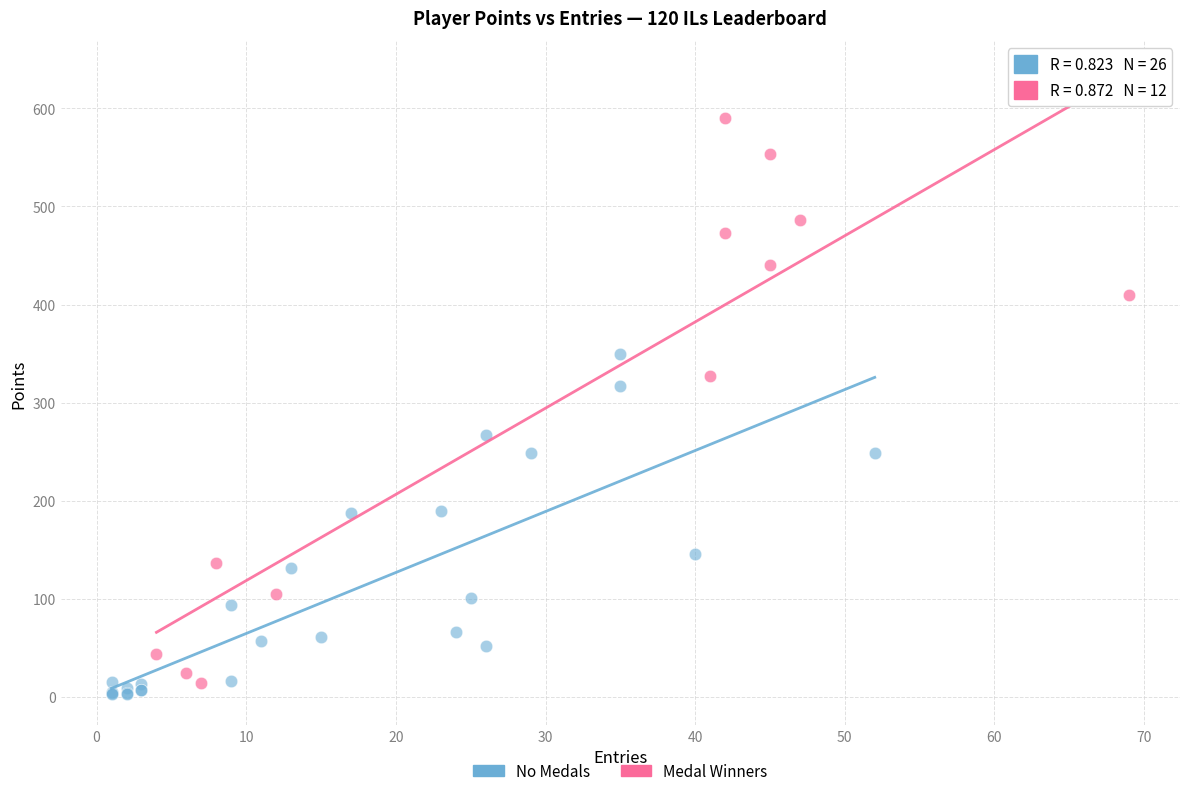

Which series has the largest Y range (max minus min)?

Medal Winners